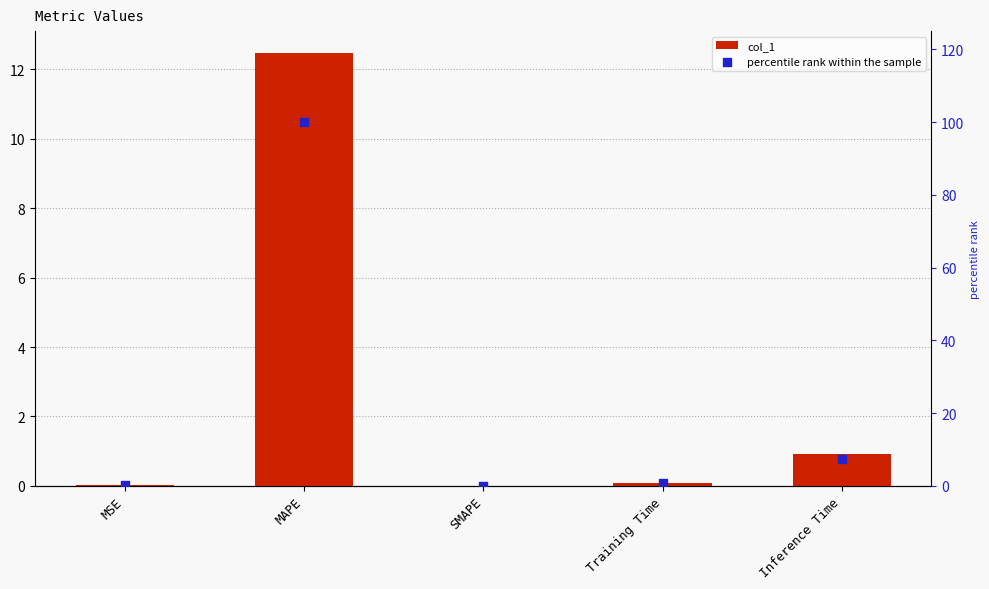

Is the value of percentile rank within the sample at MAPE greater than the value of col_1 at SMAPE?

Yes